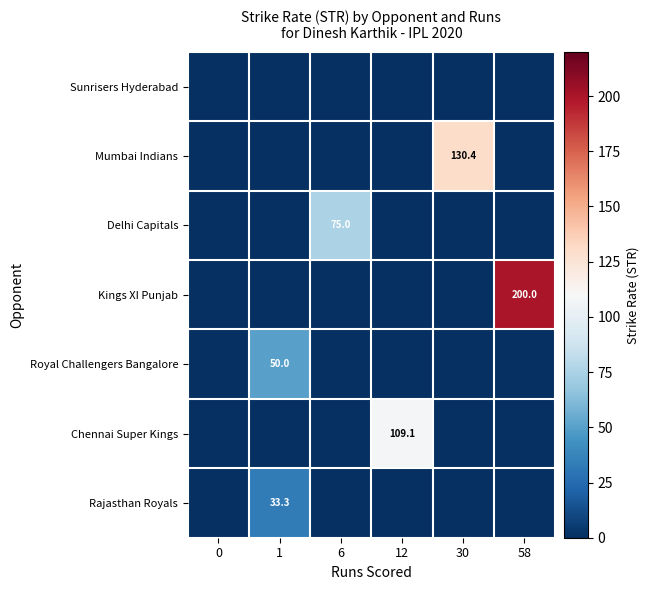

What is the total value across all series at 58?

200.0